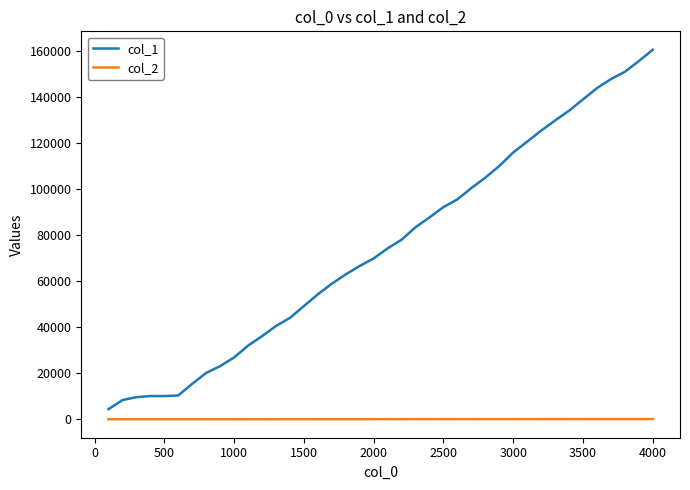

Rank the series by their average value, from highest to lowest.

col_1, col_2